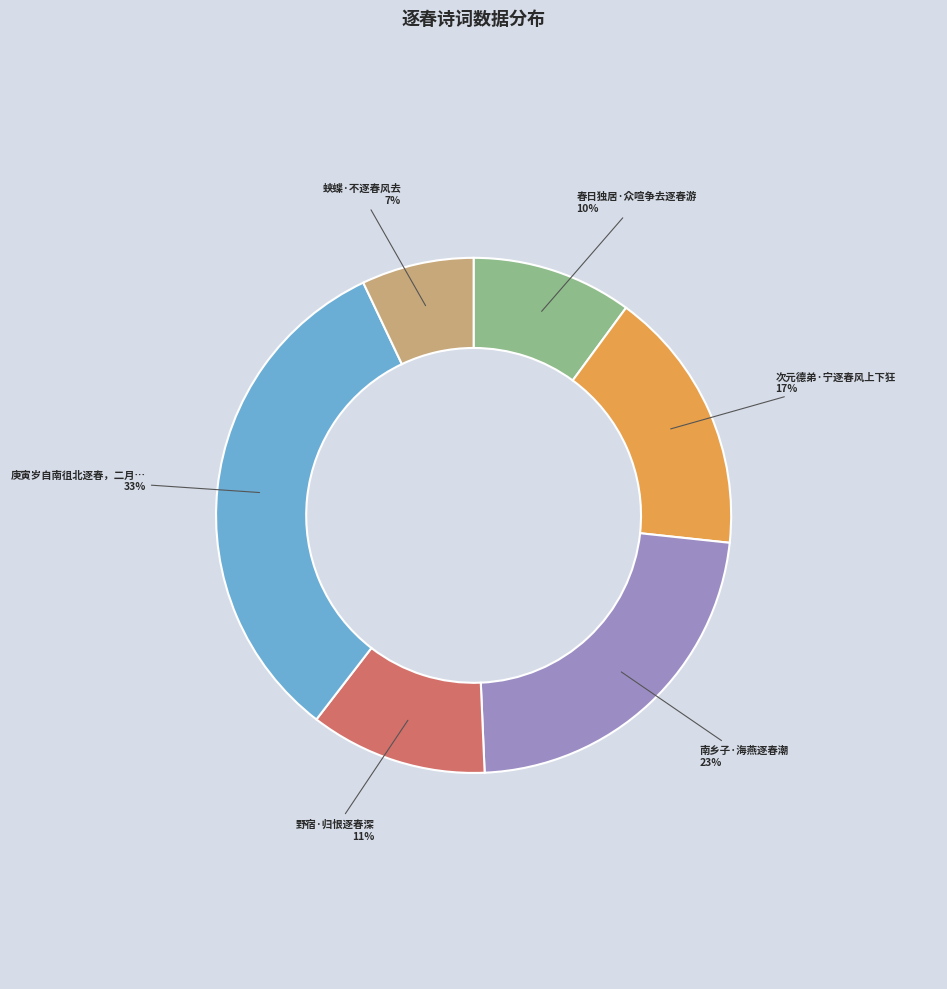

To the nearest percent, what is the average slice percentage?

17%